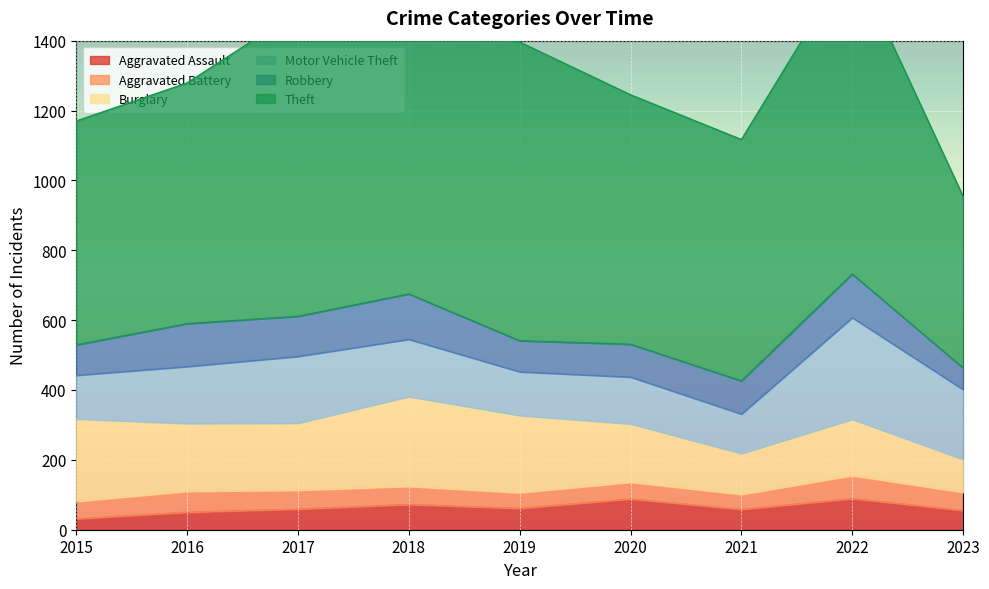

Which has a higher value, 2017 or 2022?

2022